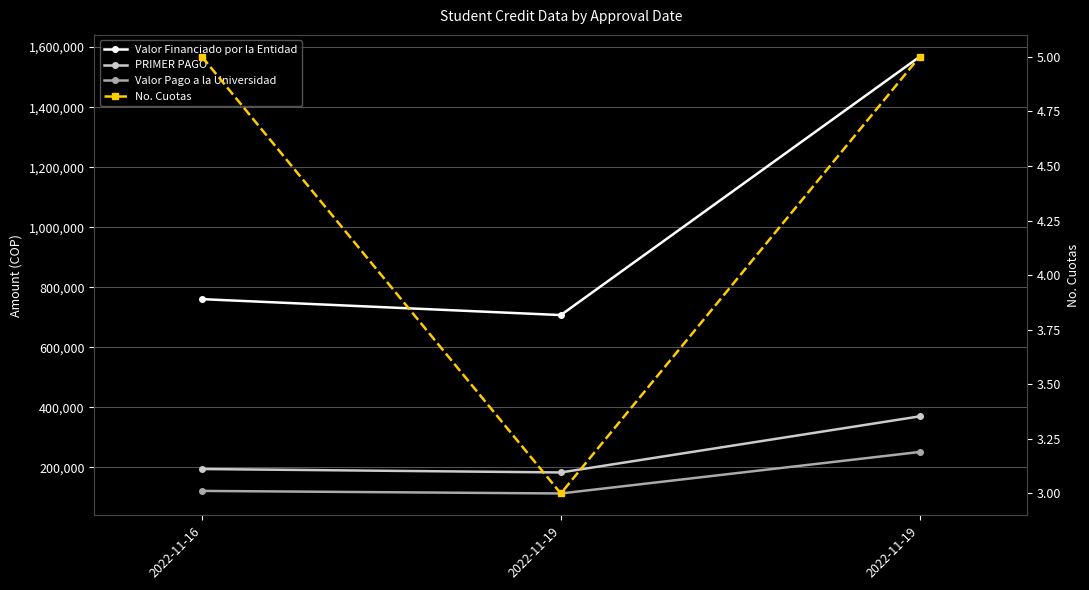

The value of PRIMER PAGO at 2022-11-19 is 663891. True or false?

False